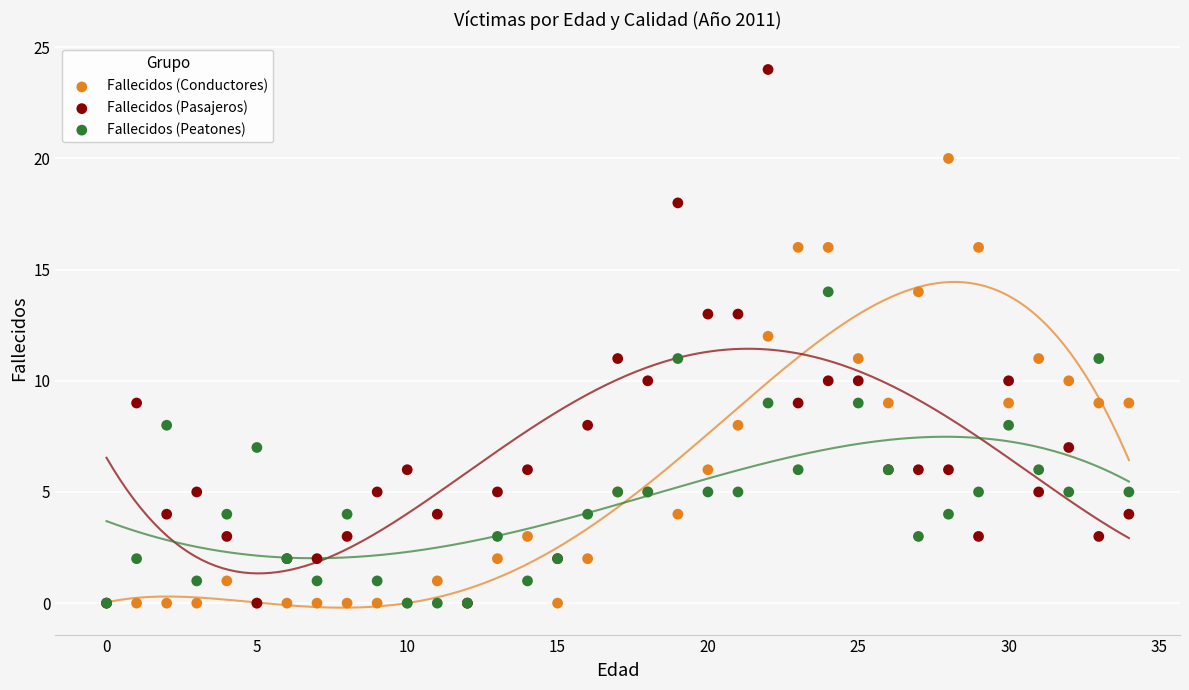

What are all the series names shown in the legend?

Fallecidos (Conductores), Fallecidos (Pasajeros), Fallecidos (Peatones)